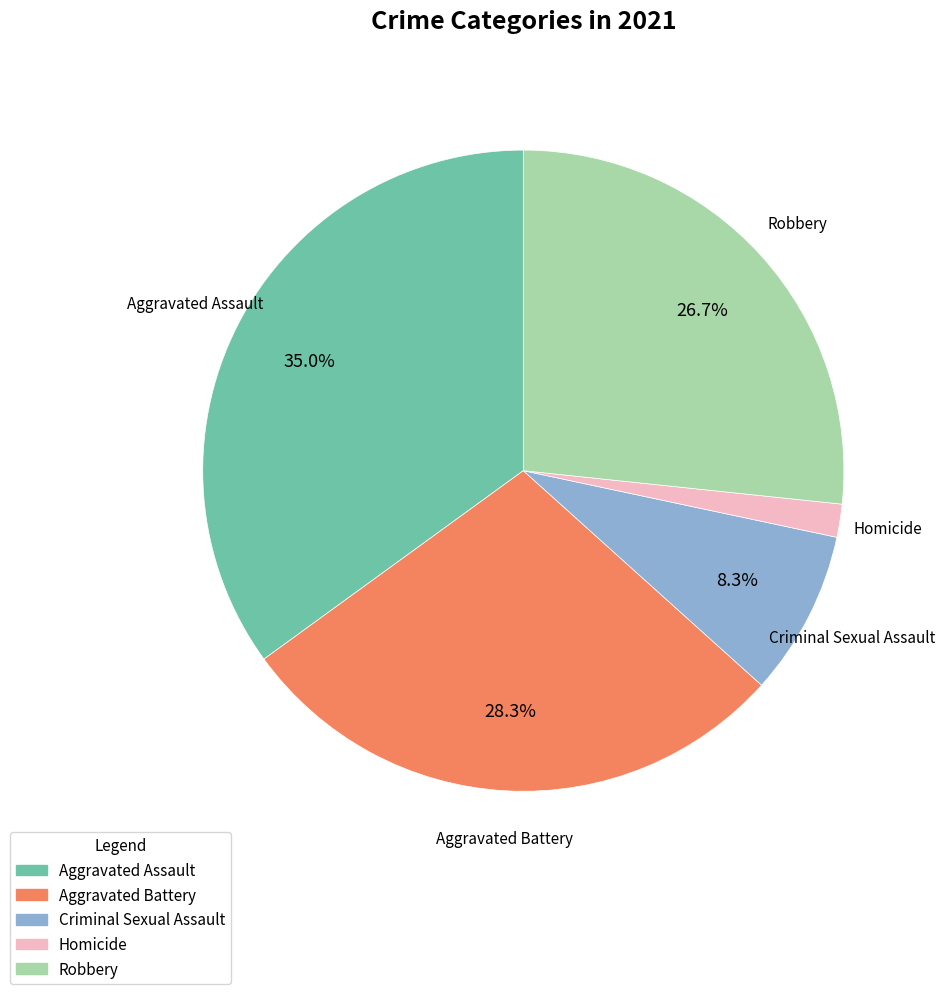

Is it true that Robbery is 14% of the pie?

False